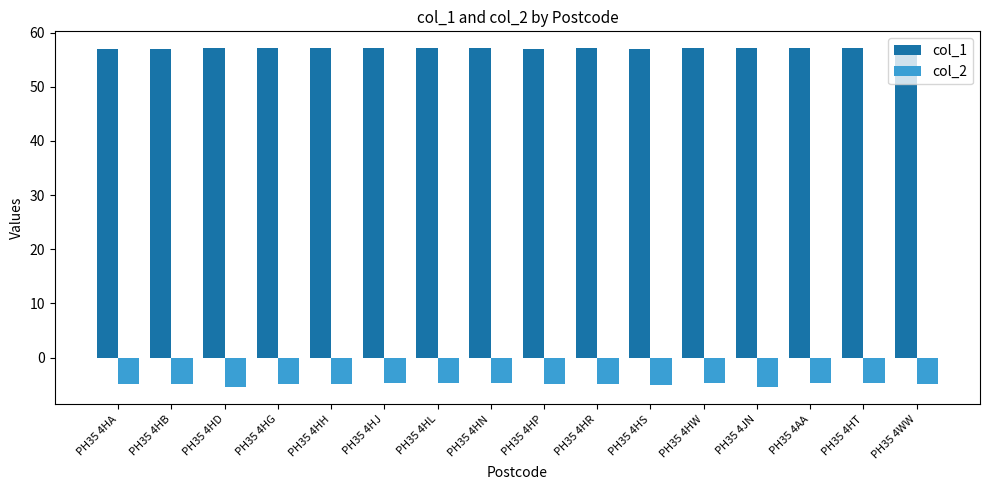

Which series has the largest total across all categories?

col_1